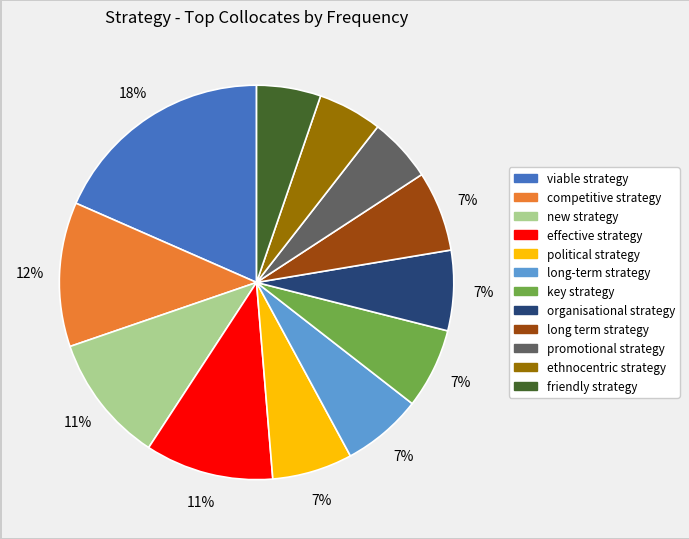

Which category has the biggest portion of the pie?

viable strategy